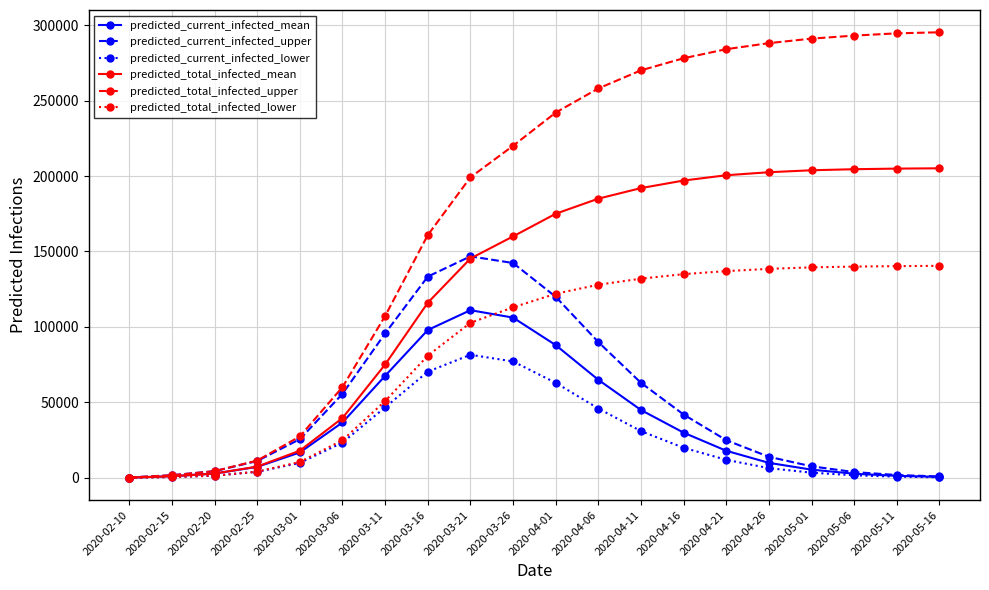

Between 2020-02-15 and 2020-05-11, which series saw the biggest shift?

predicted_total_infected_upper